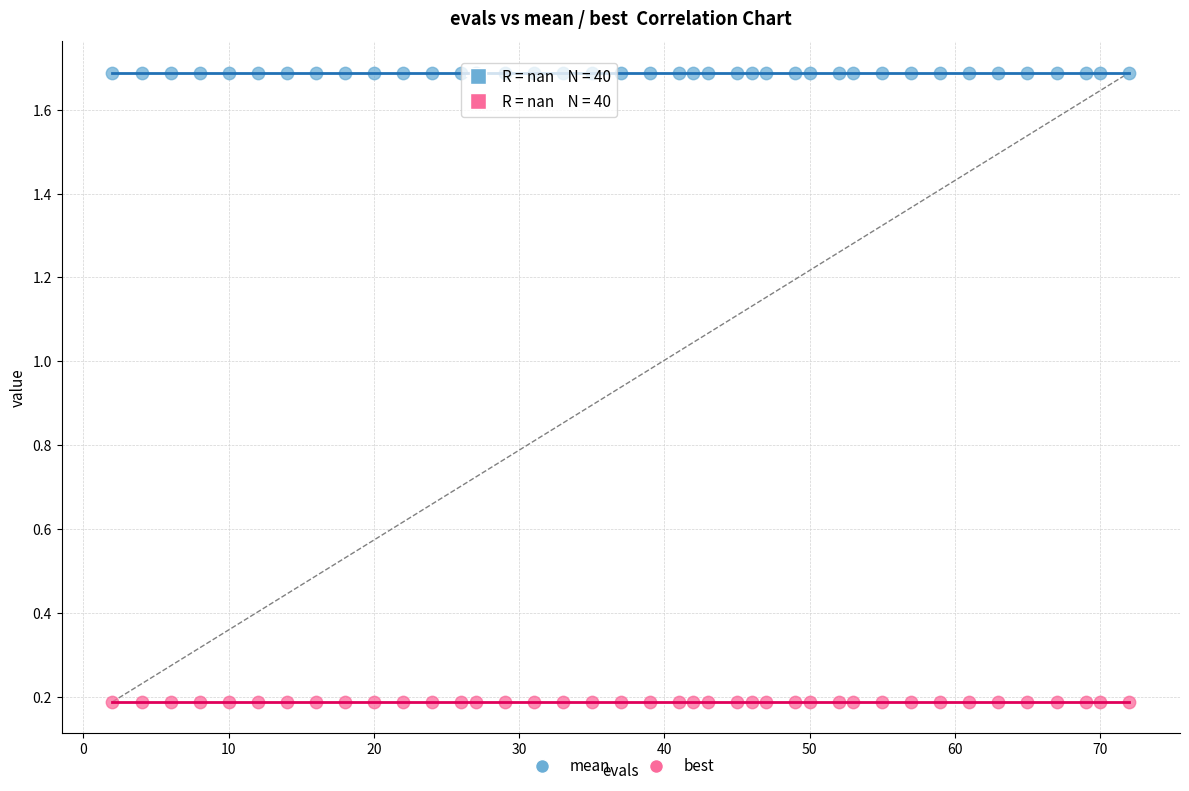

Which series reaches the minimum Y coordinate?

best